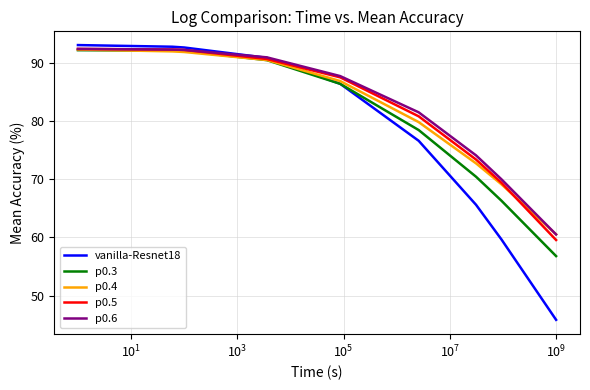

At how many categories does at least one series exceed 59?

9